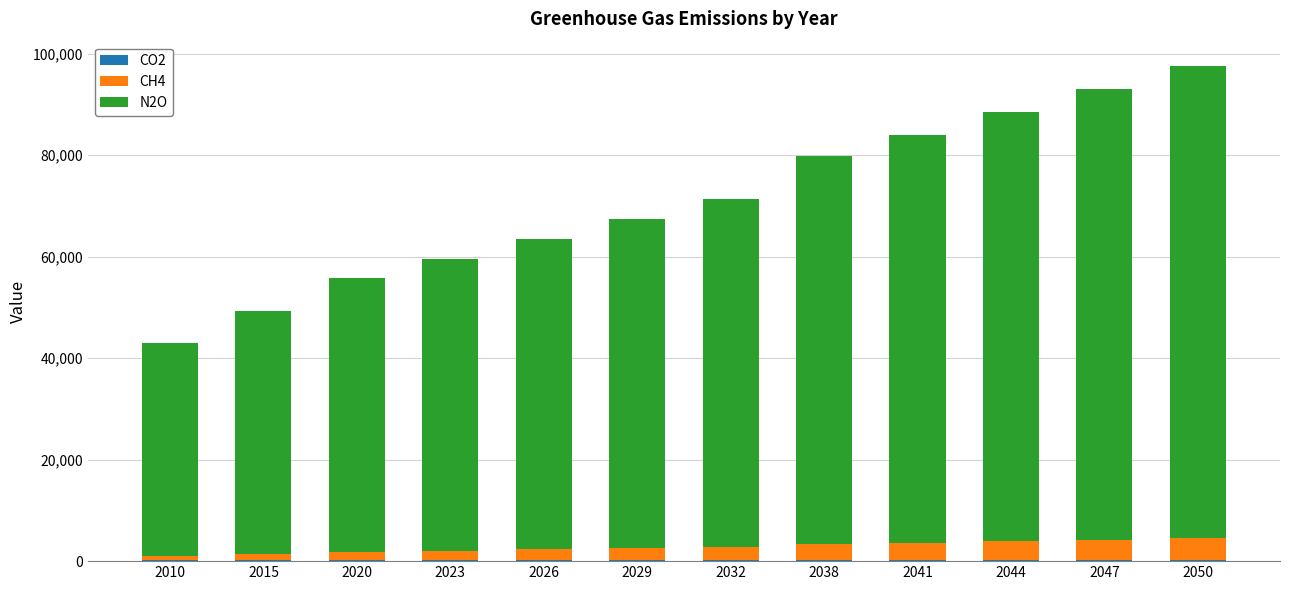

What is the maximum value for CO2?

310